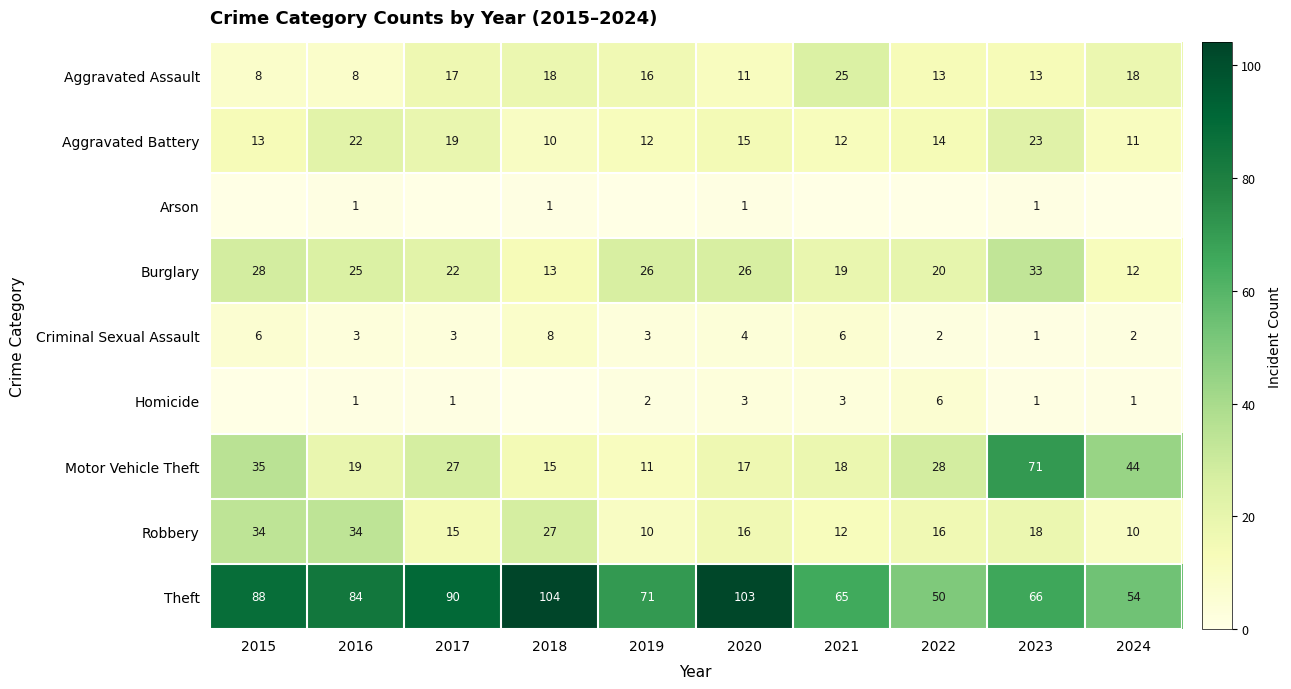

At how many categories does at least one series exceed 67?

7